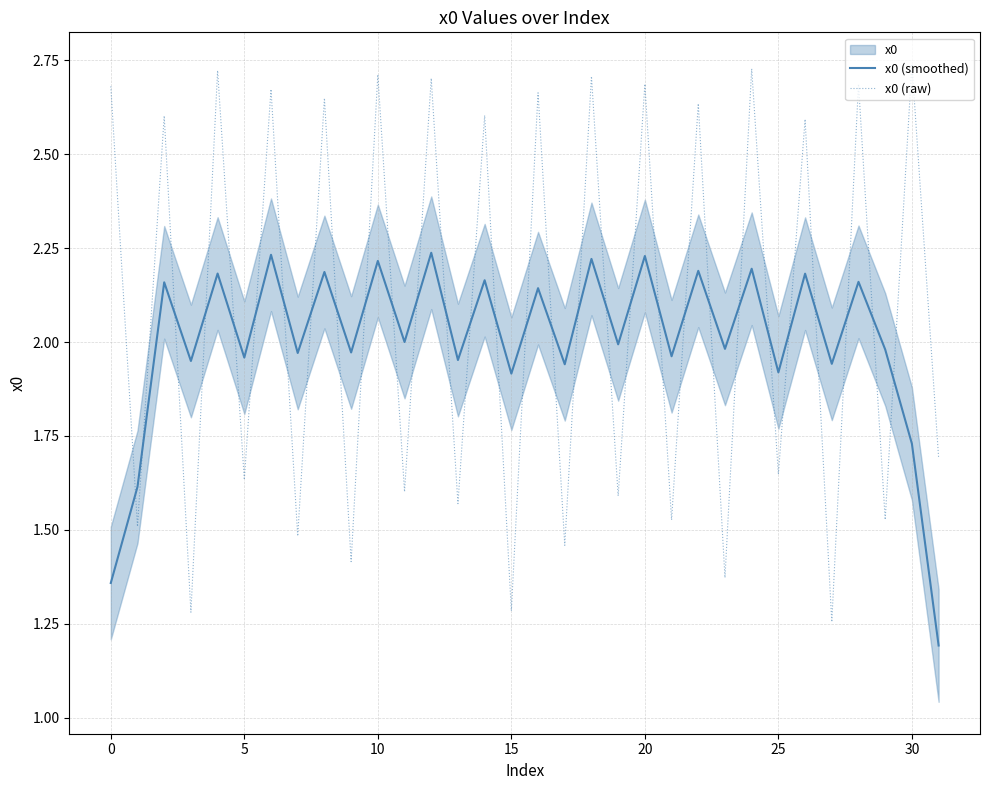

Is it true that x0 (smoothed) equals 0.3 at 0?

False